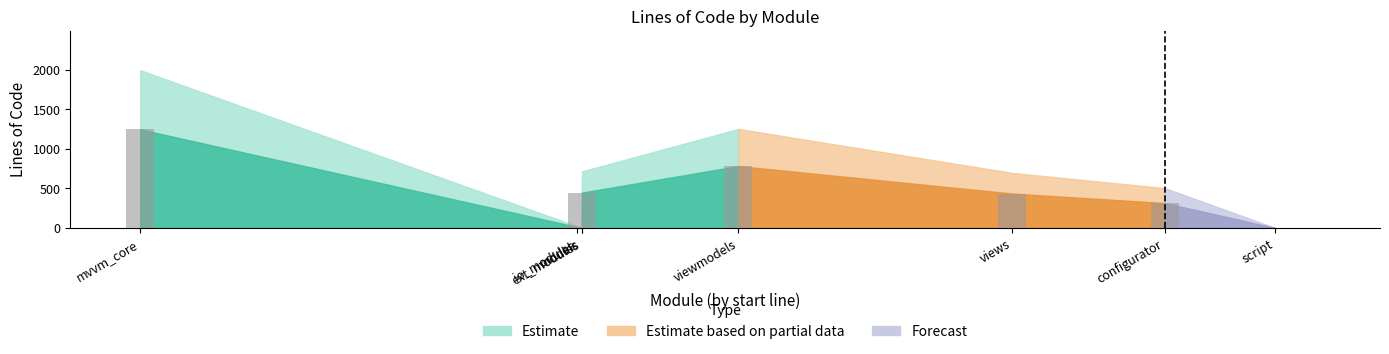

What is the difference between the highest and lowest values at script?

1